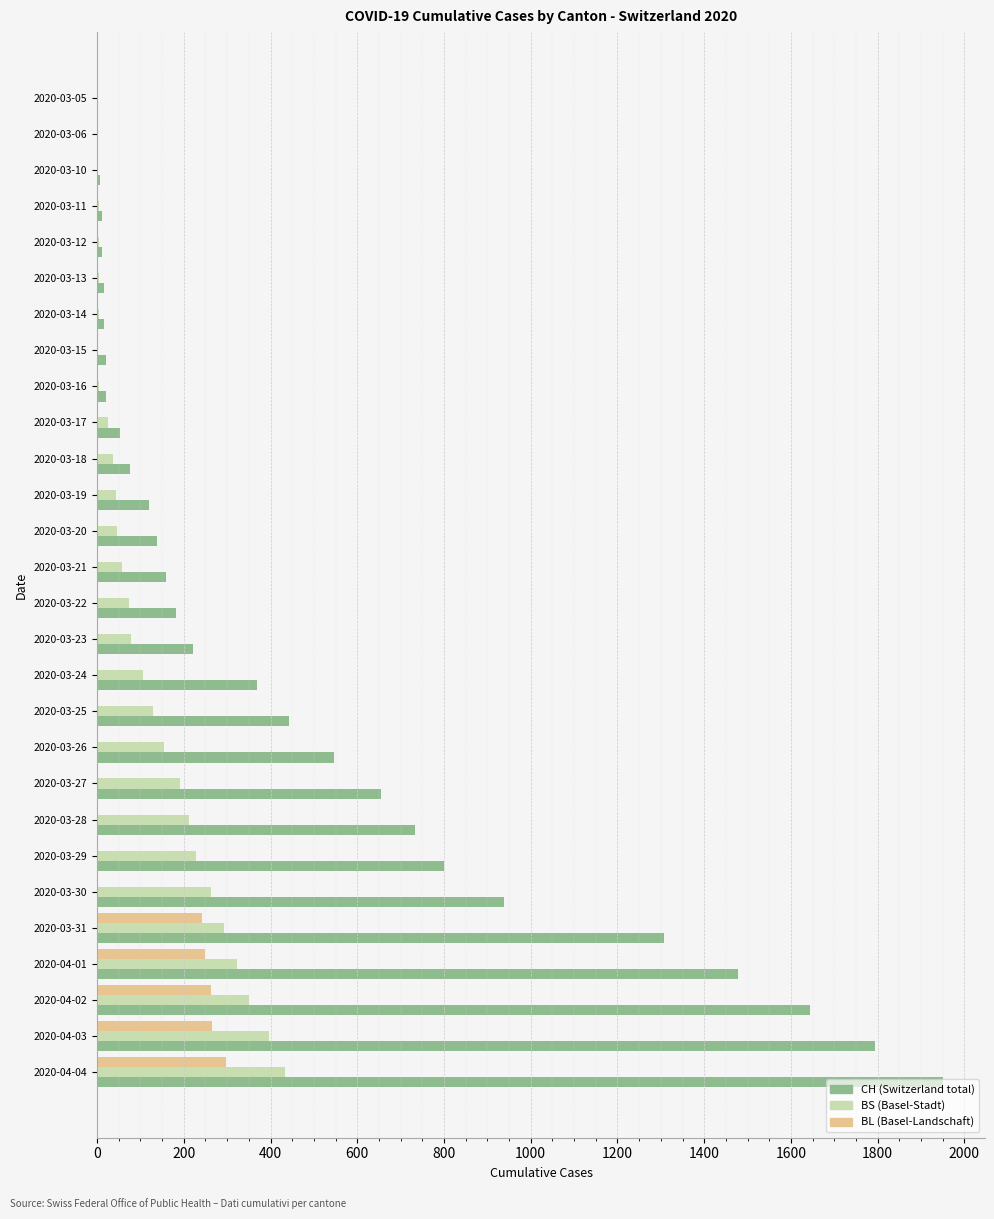

At which category is the sum across all series the highest?

2020-04-04